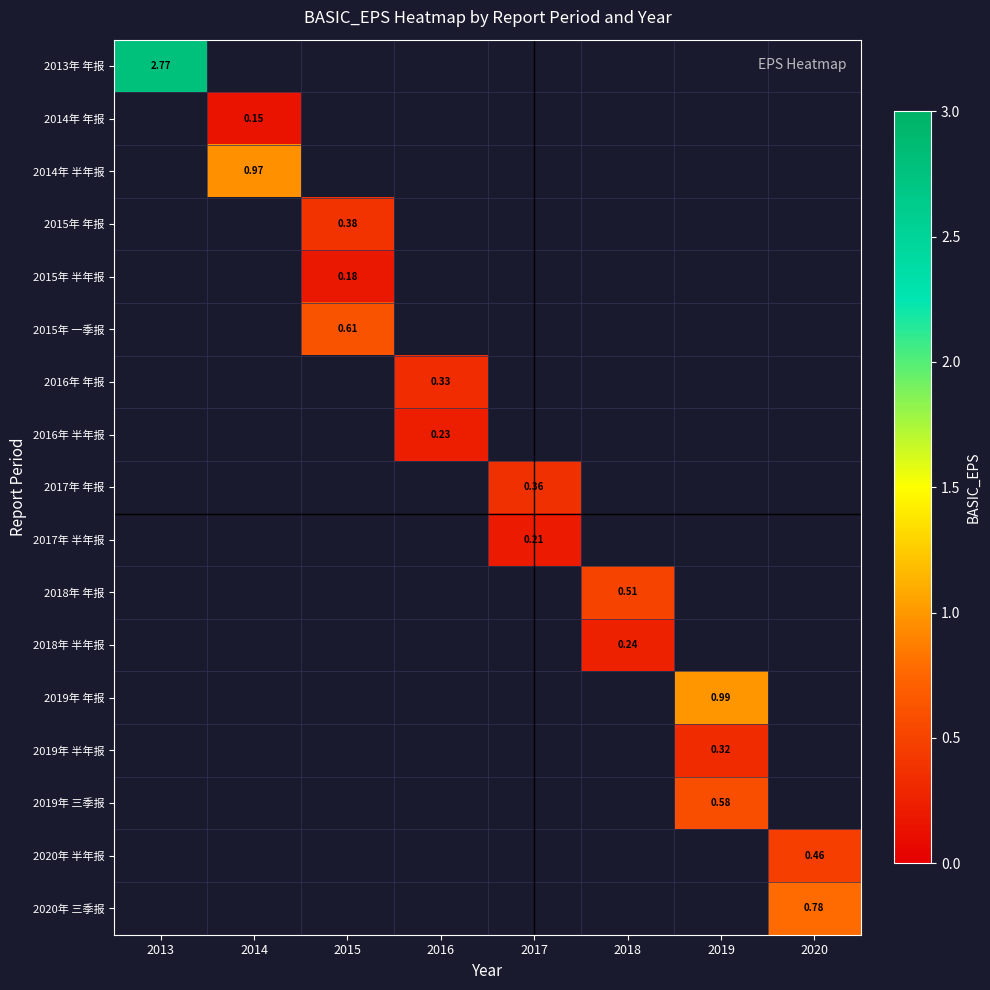

How many positive values does the 2017年 年报 series have?

1